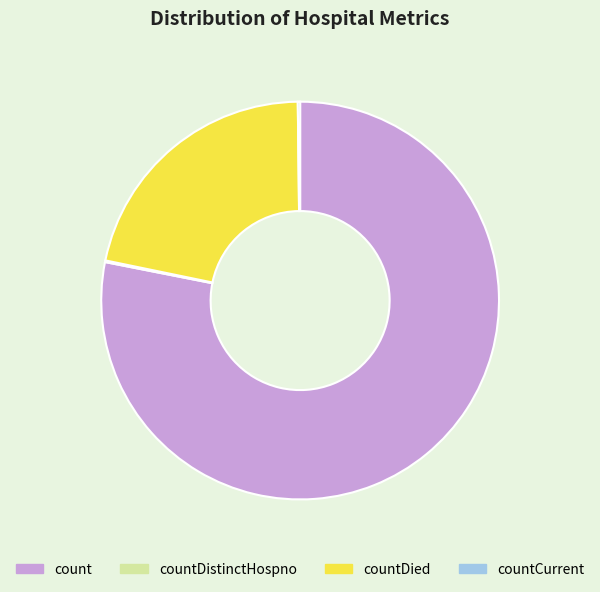

Which category accounts for the majority?

count